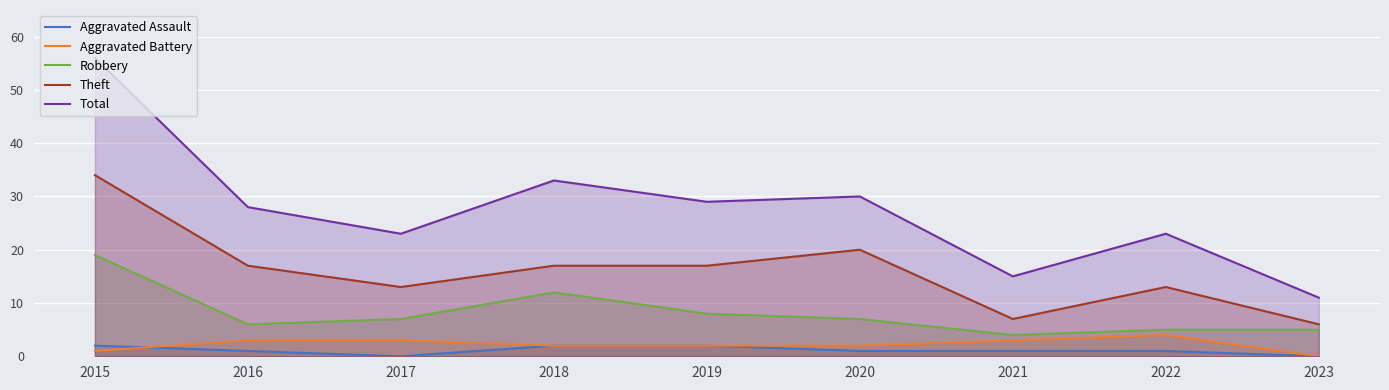

True or false: Theft and Total intersect in this chart.

False